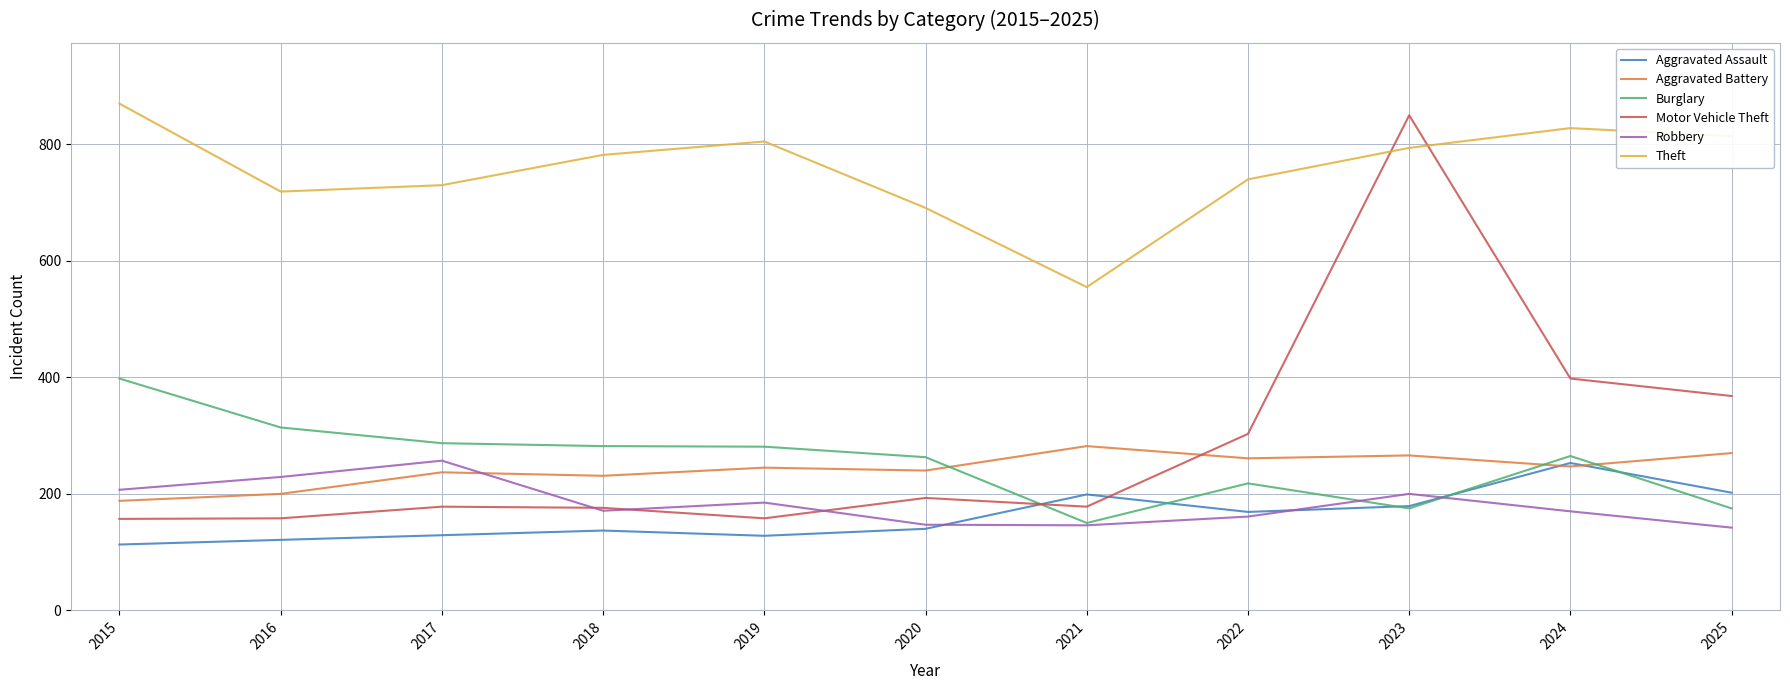

Which series has the largest total across all categories?

Theft